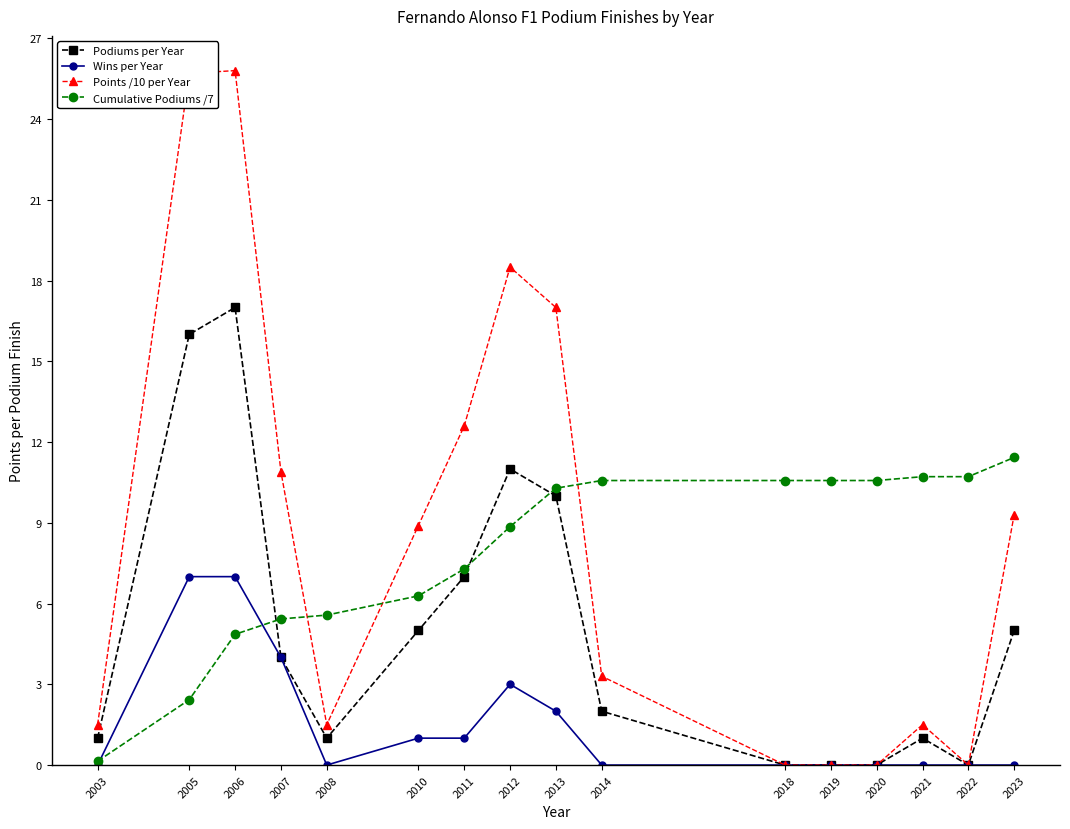

At which category is the sum across all series the highest?

2006